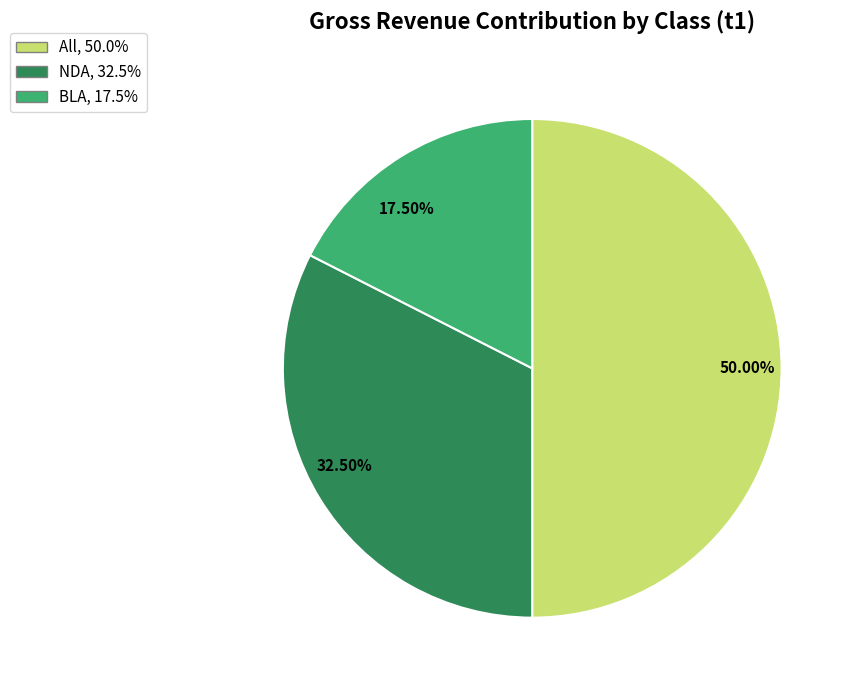

Which slice represents more than half of the pie?

50.00%